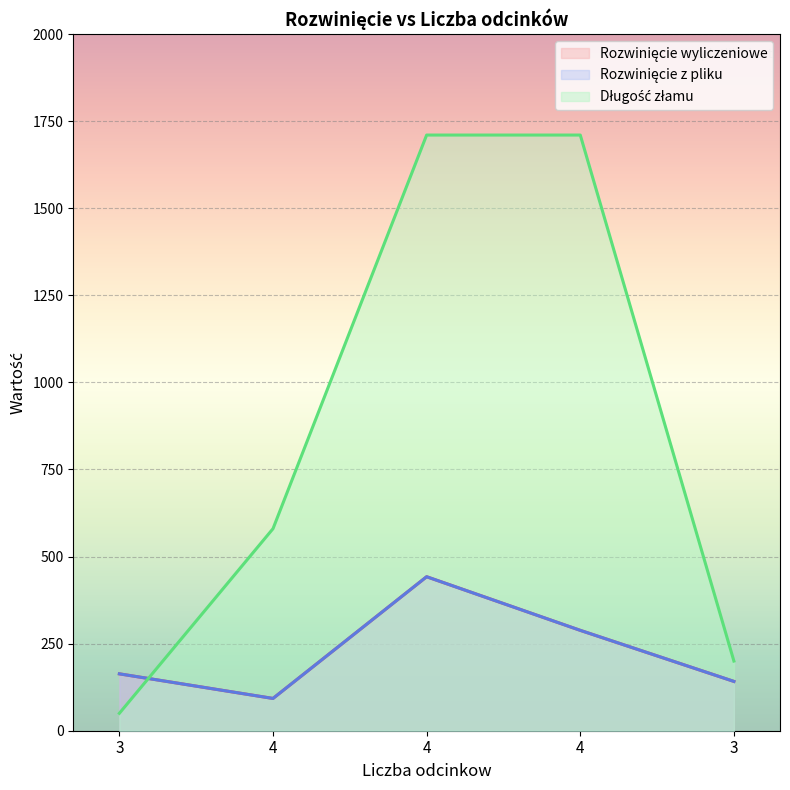

True or false: Rozwinięcie wyliczeniowe has more than 2 interior local peaks.

False